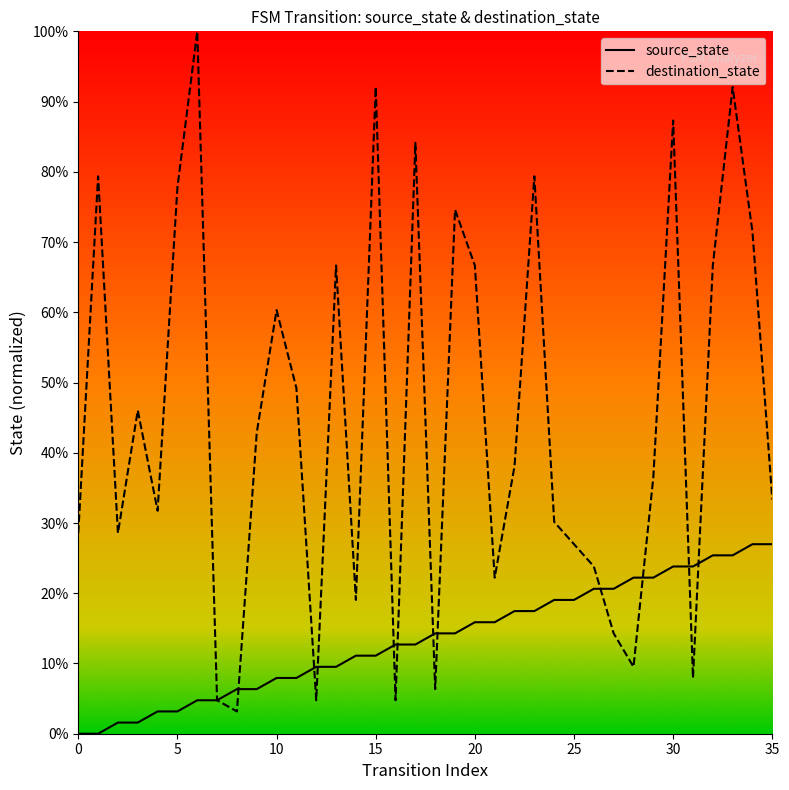

True or false: destination_state and source_state intersect in this chart.

True